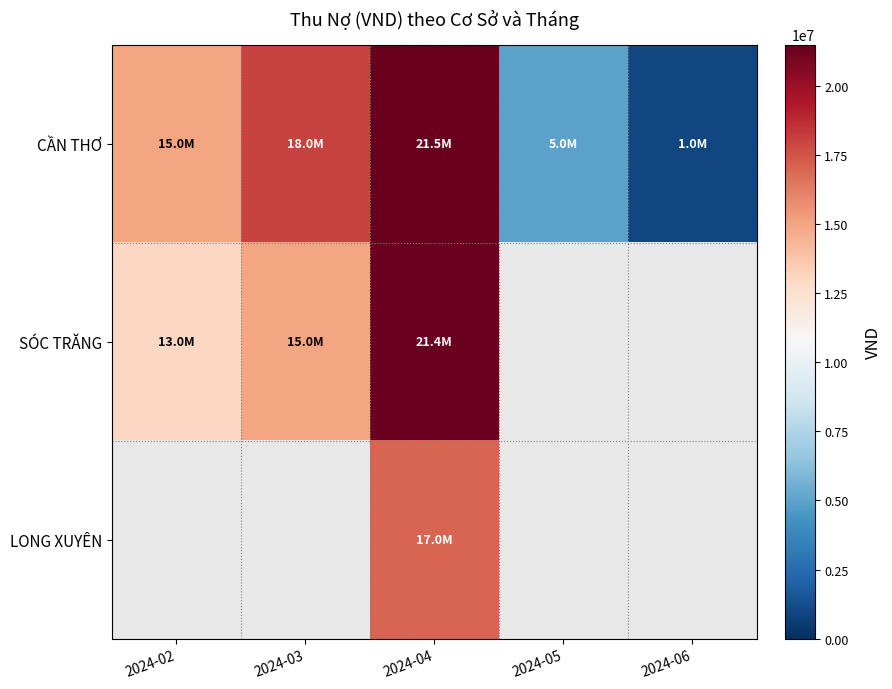

What is the difference between the maximum and minimum values in the CẦN THƠ series?

20500000.0